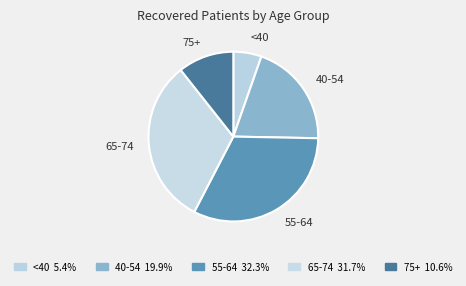

Is <40 the majority of the pie?

No